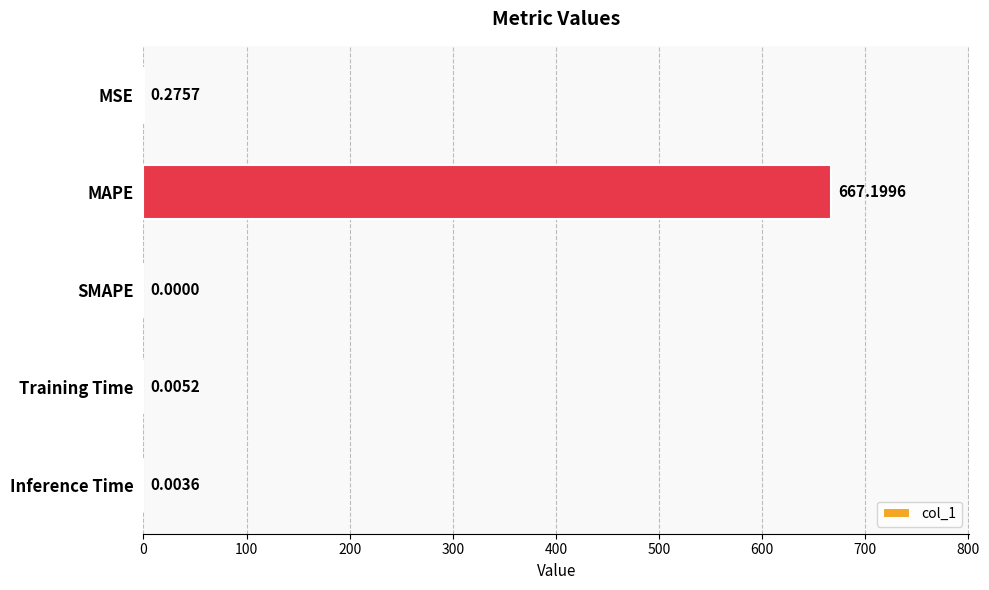

At which category does the chart reach its peak across all series?

MAPE